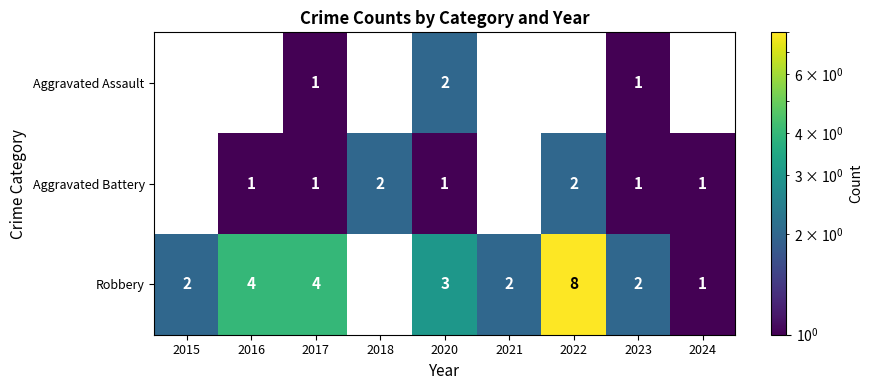

At which category does the chart reach its peak across all series?

2022